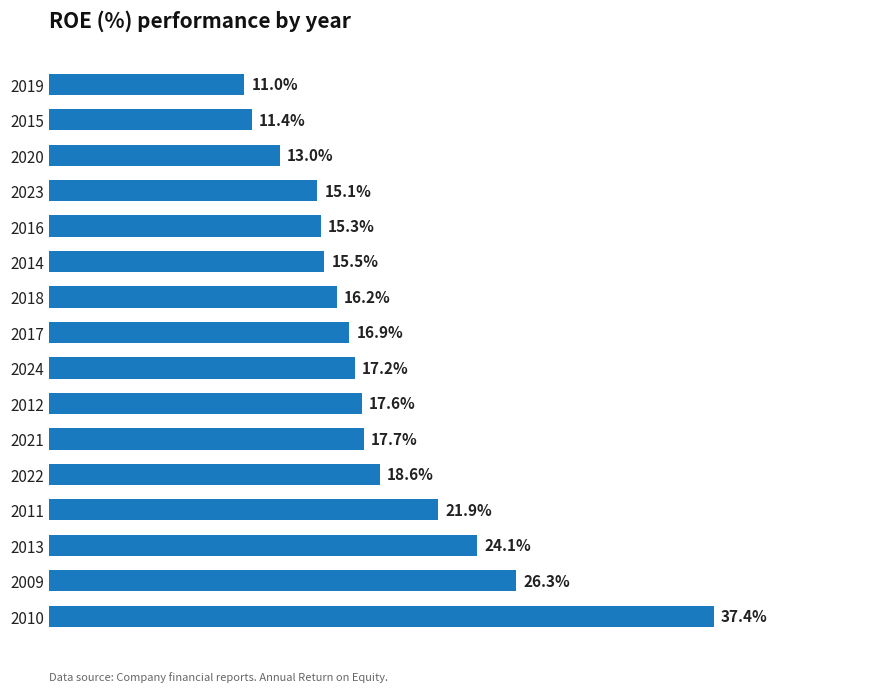

Rank the categories by value from lowest to highest.

2019, 2015, 2020, 2023, 2016, 2014, 2018, 2017, 2024, 2012, 2021, 2022, 2011, 2013, 2009, 2010